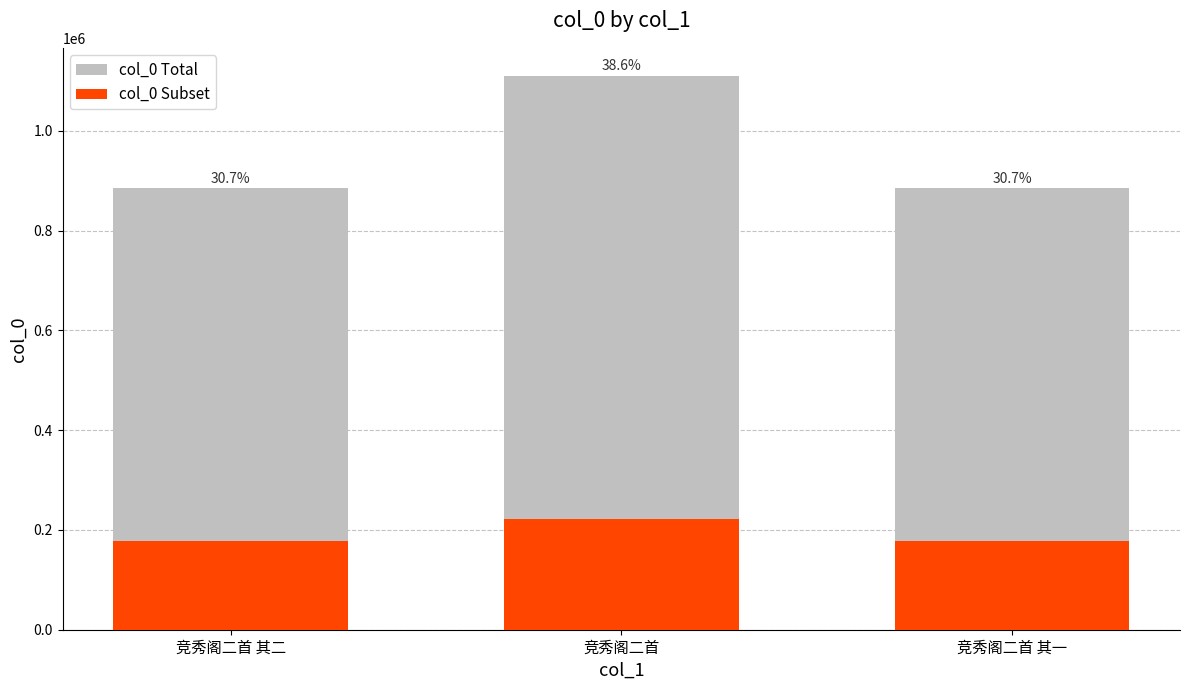

The value of col_0 Subset at 竞秀阁二首 其二 is 176889.4. True or false?

True